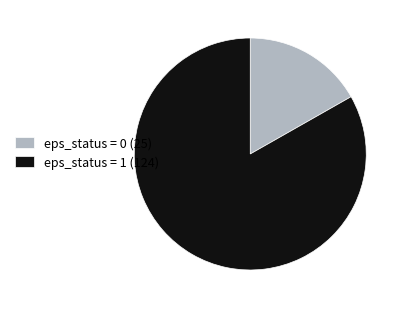

Which category has the biggest portion of the pie?

eps_status = 1